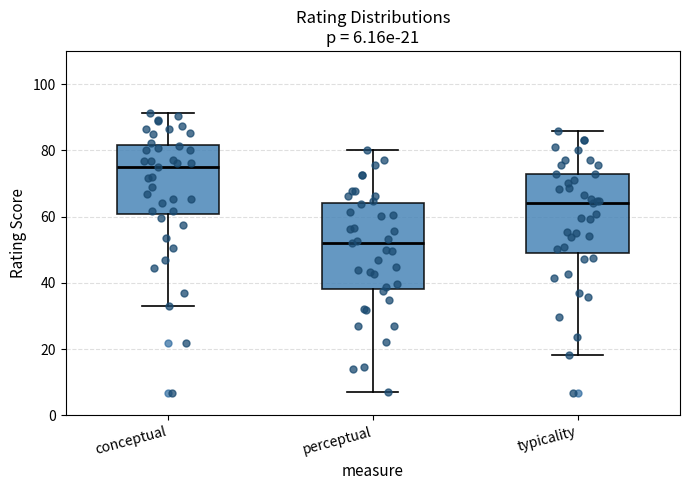

Which box has the lowest median line?

perceptual